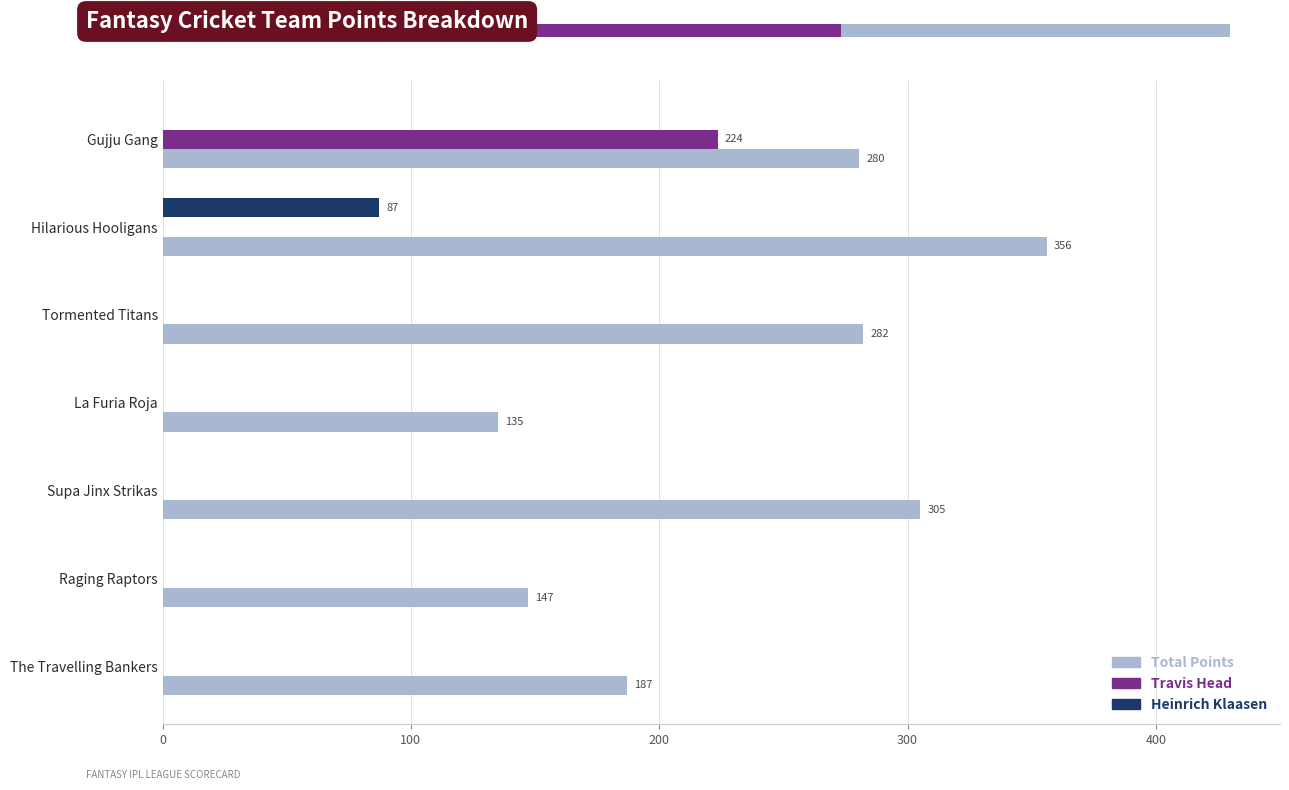

What is the difference between the second highest and second lowest values in the Total Points series?

158.0